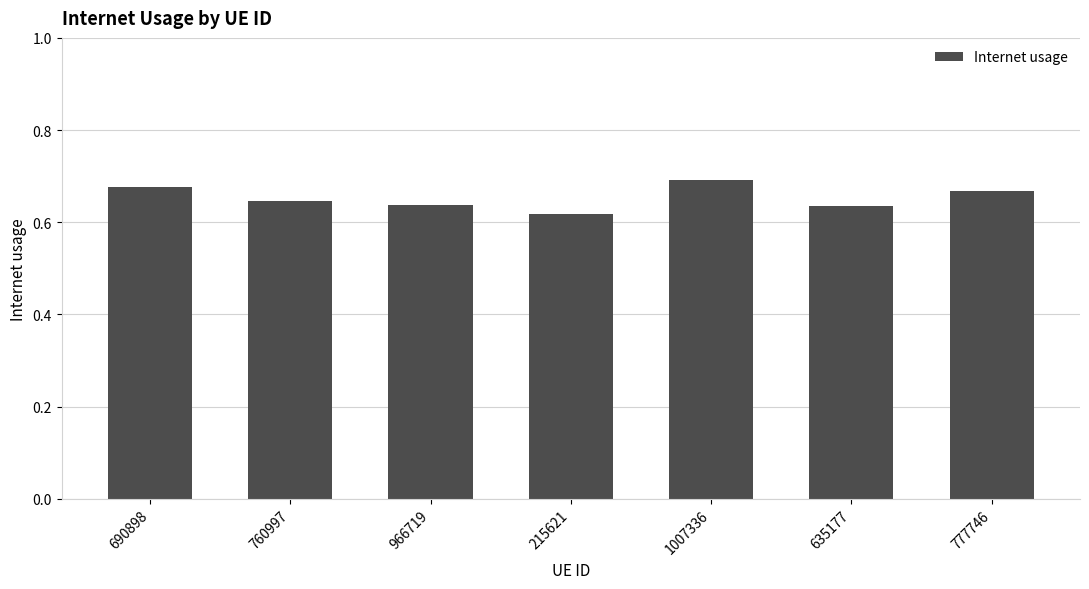

What is the label of the 6th bar from the right?

760997